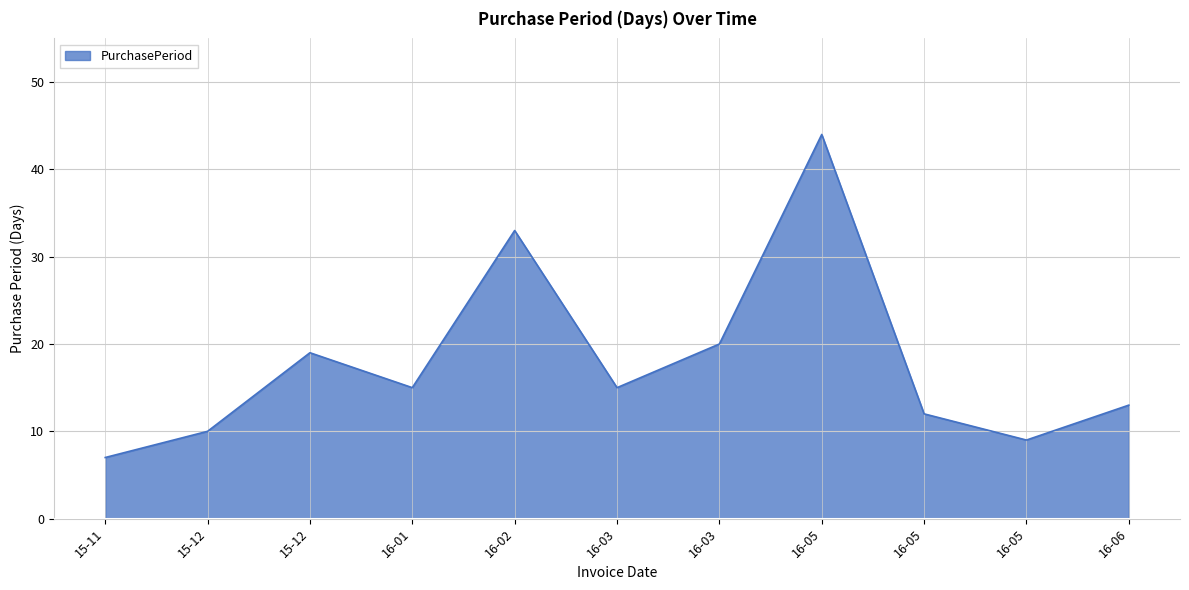

Reading right to left, extract all data points from this chart.

13	9	12	44	20	15	33	15	19	10	7